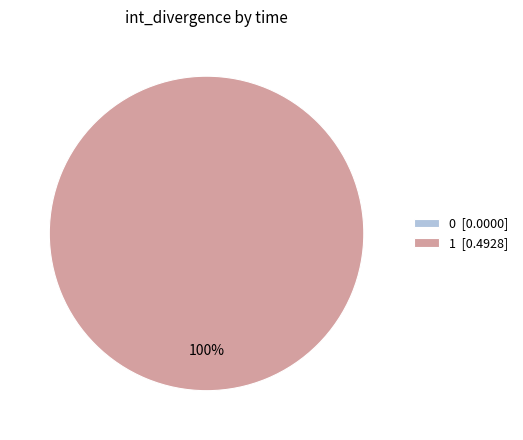

How many slices are in this pie chart?

2